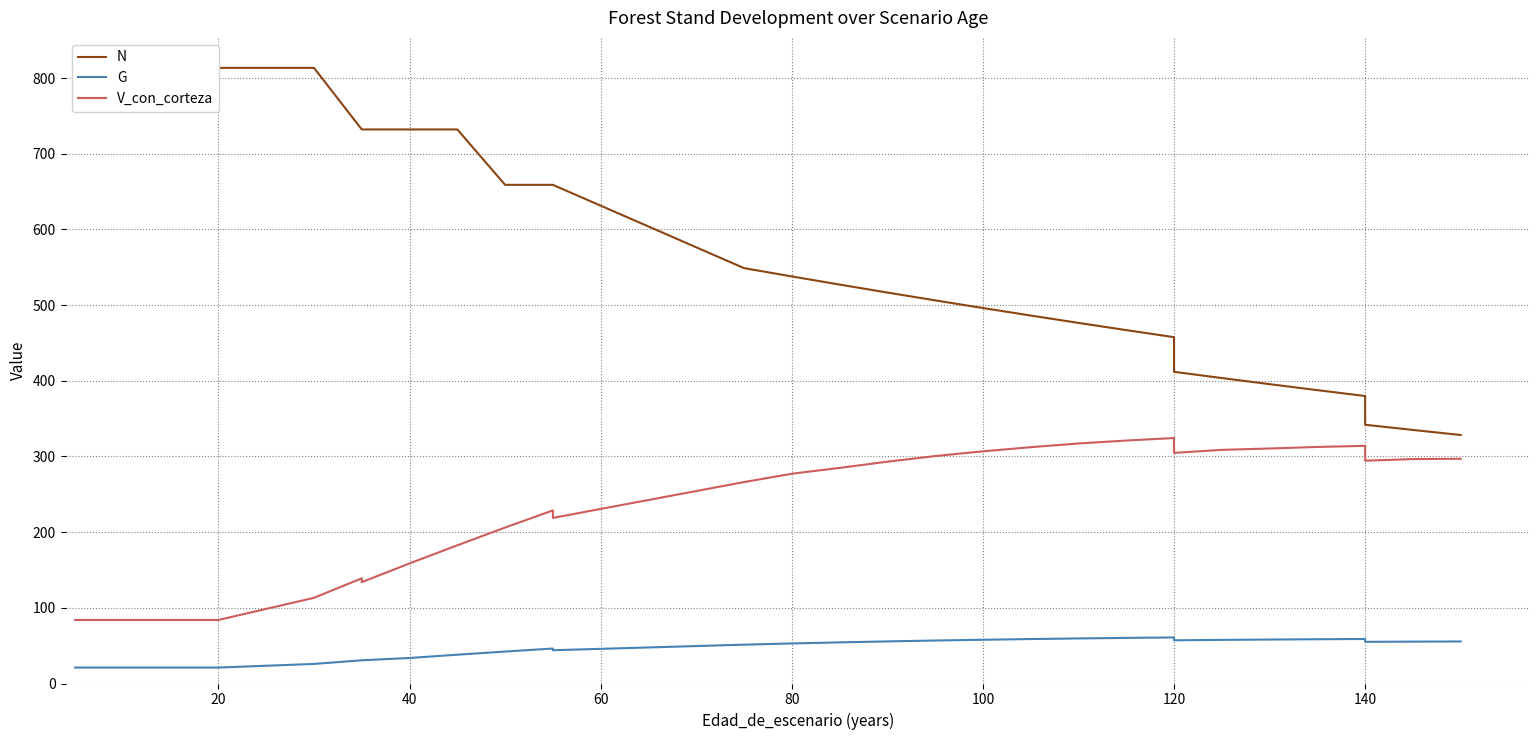

The N series shows 870.4 at 11. True or false?

False